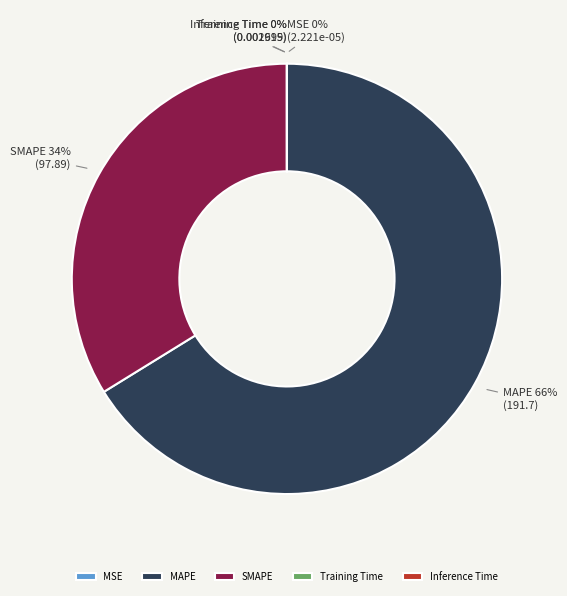

Which category has the biggest portion of the pie?

MAPE